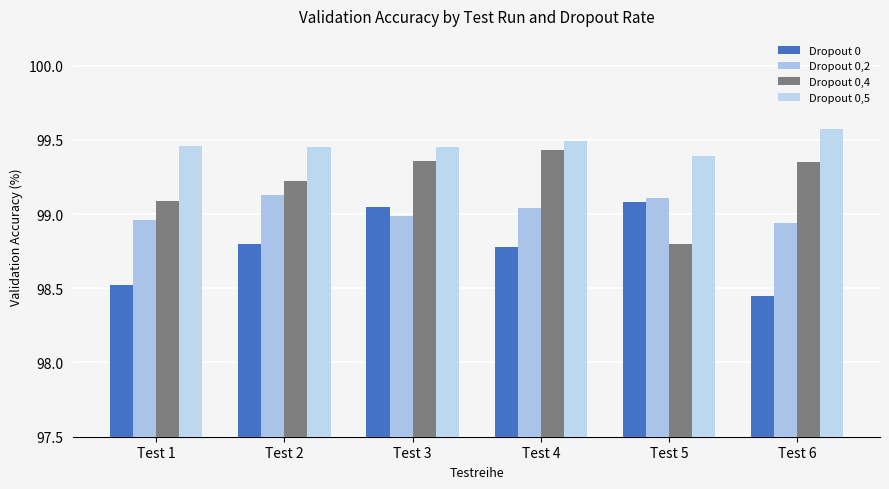

How many categories are shown in the chart?

6